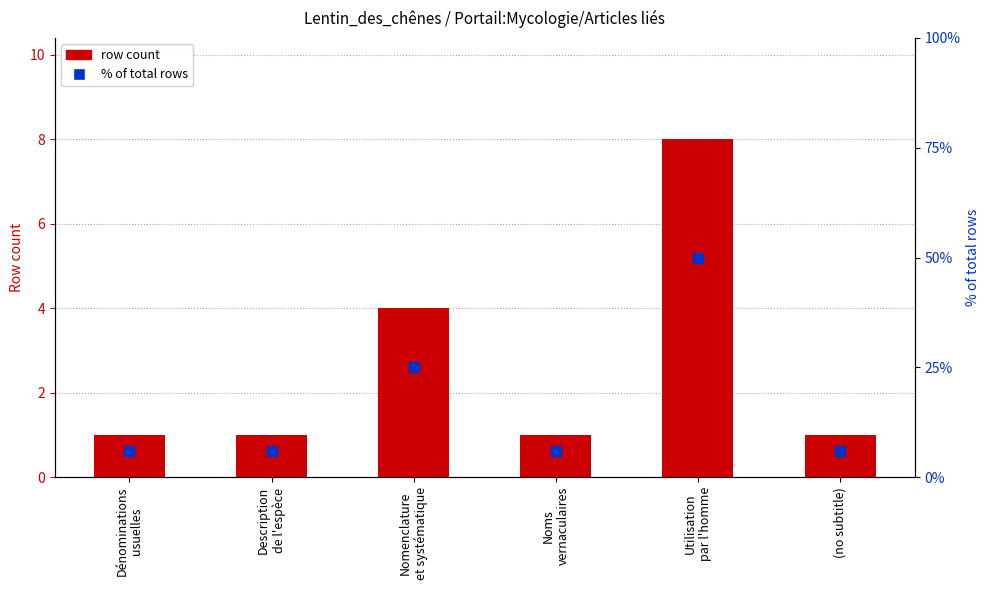

Which series reaches the minimum Y coordinate?

row count